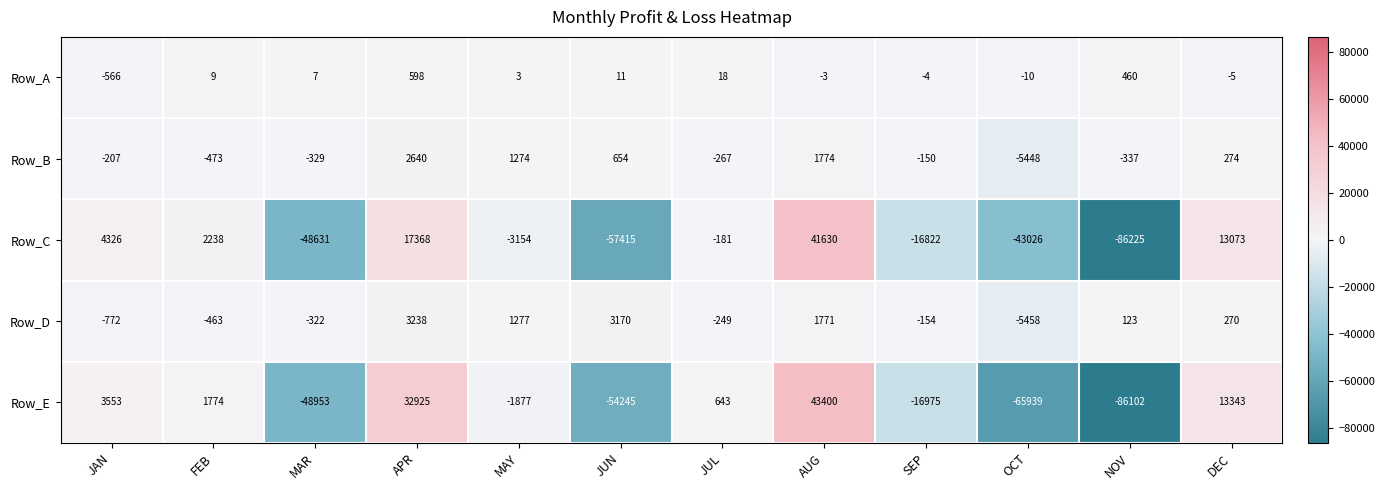

Between AUG and DEC, which series saw the biggest shift?

Row_E